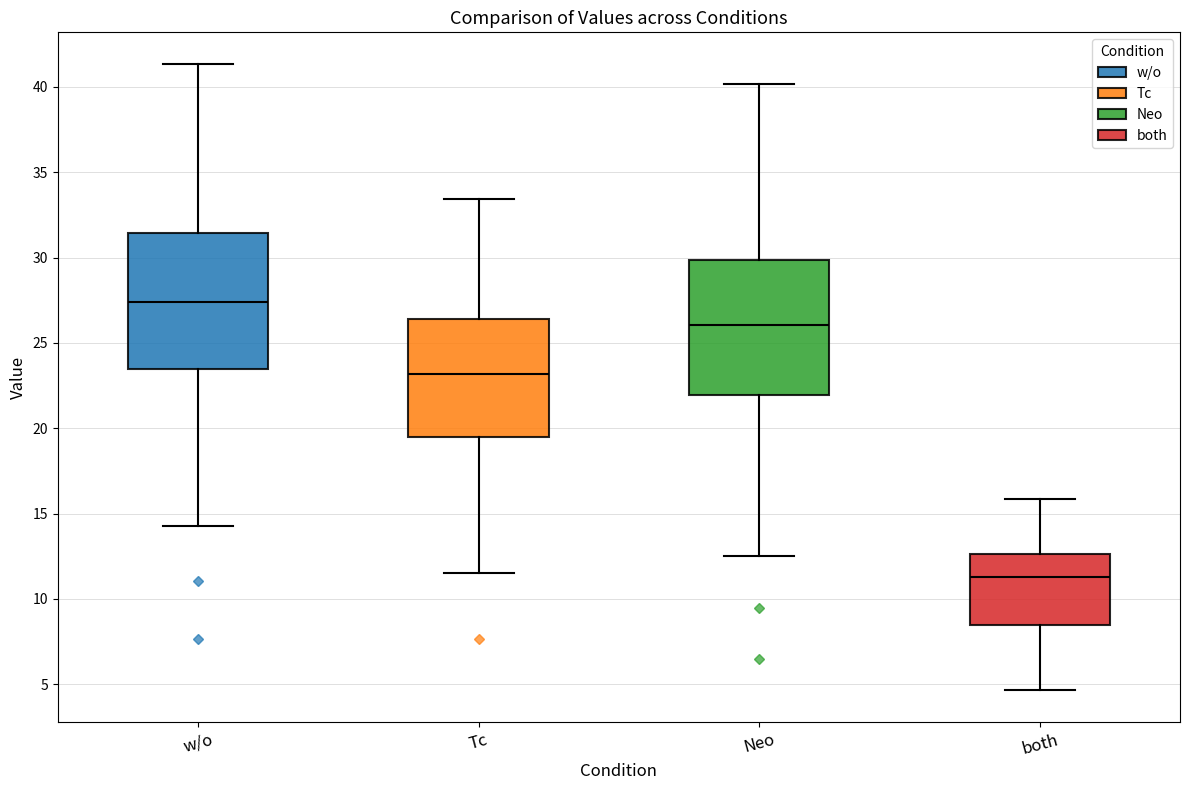

Reading left to right, read every box against the y-axis: the position of its median line, the range the box covers, and the ends of its whiskers. The values are not printed on the chart, so give them approximately, as read against the axis.

w/o: median 27.5, box 23.5 to 31.5, whiskers 14.5 to 41.5
Tc: median 23.0, box 19.5 to 26.5, whiskers 11.5 to 33.5
Neo: median 26.0, box 22.0 to 30.0, whiskers 12.5 to 40.0
both: median 11.5, box 8.5 to 12.5, whiskers 4.5 to 16.0